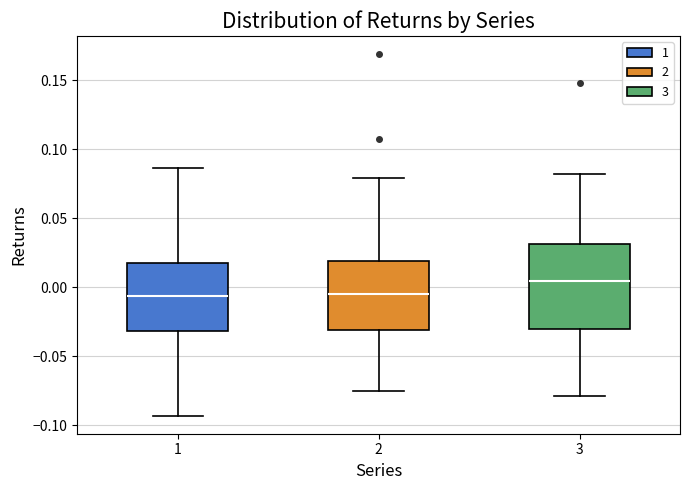

Reading left to right, transcribe this box plot: for each box, give where its median line is, the range the box spans, and where its two whiskers end, as read against the y-axis. The values are not printed on the chart, so give them approximately, as read against the axis.

1: median -0.005, box -0.030 to 0.020, whiskers -0.095 to 0.085
2: median -0.005, box -0.030 to 0.020, whiskers -0.075 to 0.080
3: median 0.005, box -0.030 to 0.030, whiskers -0.080 to 0.080